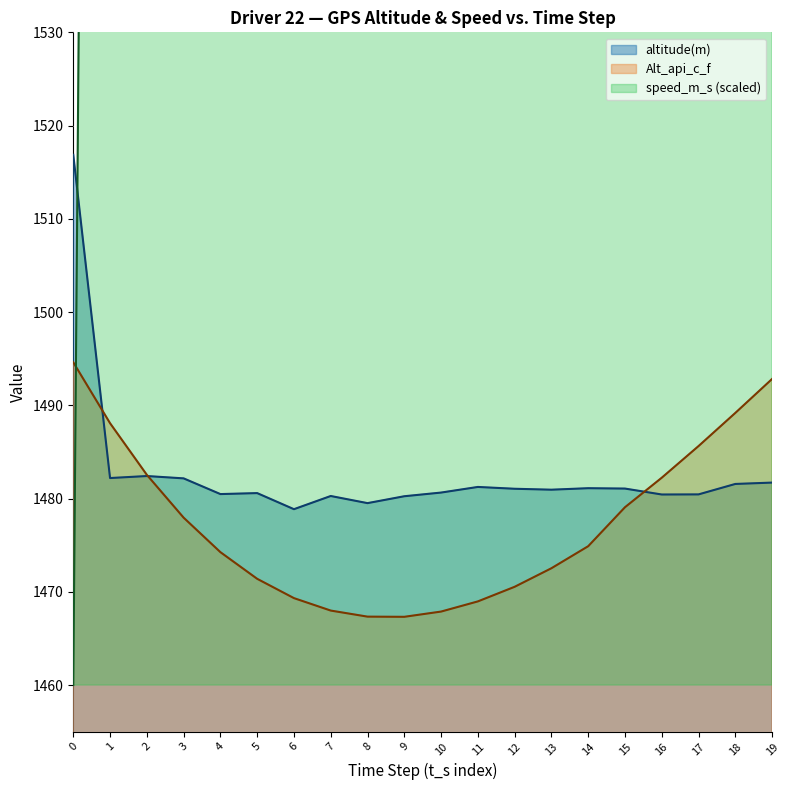

Is the value of altitude(m) at 11 greater than the value of Alt_api_c_f at 18?

No